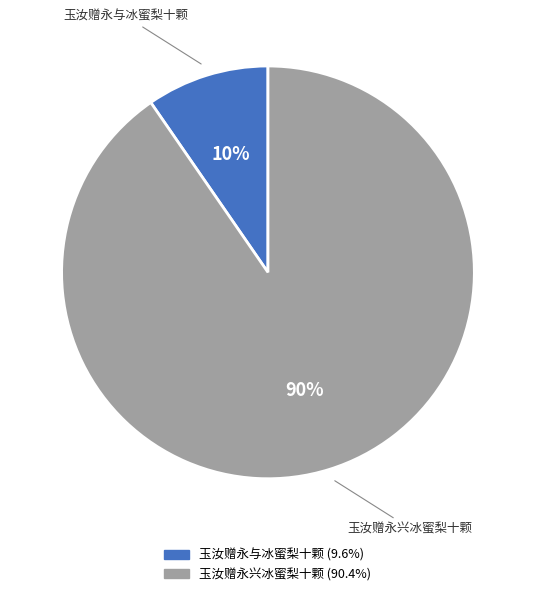

The 玉汝赠永兴冰蜜梨十颗 slice represents 79% of the pie. True or false?

False